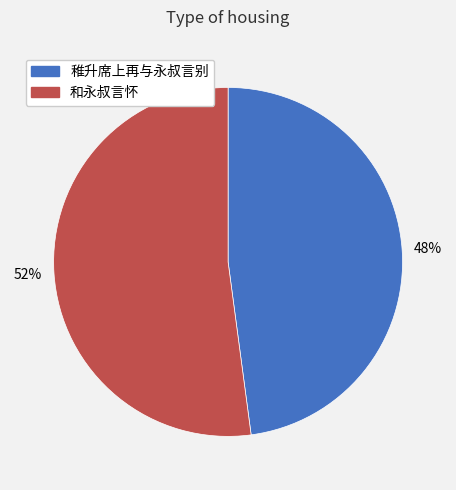

How many slices are in this pie chart?

2